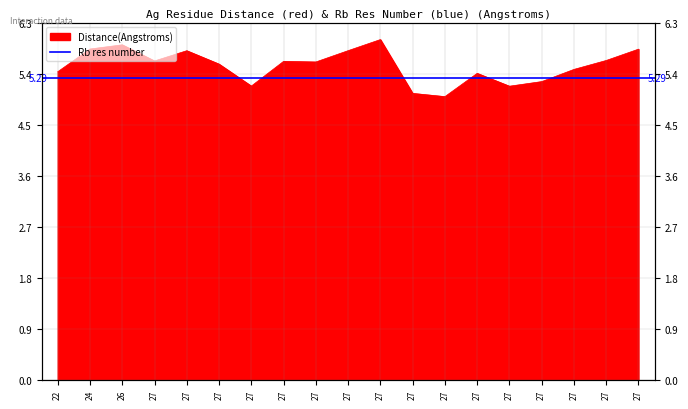

The value at 27 is 9.0. True or false?

False